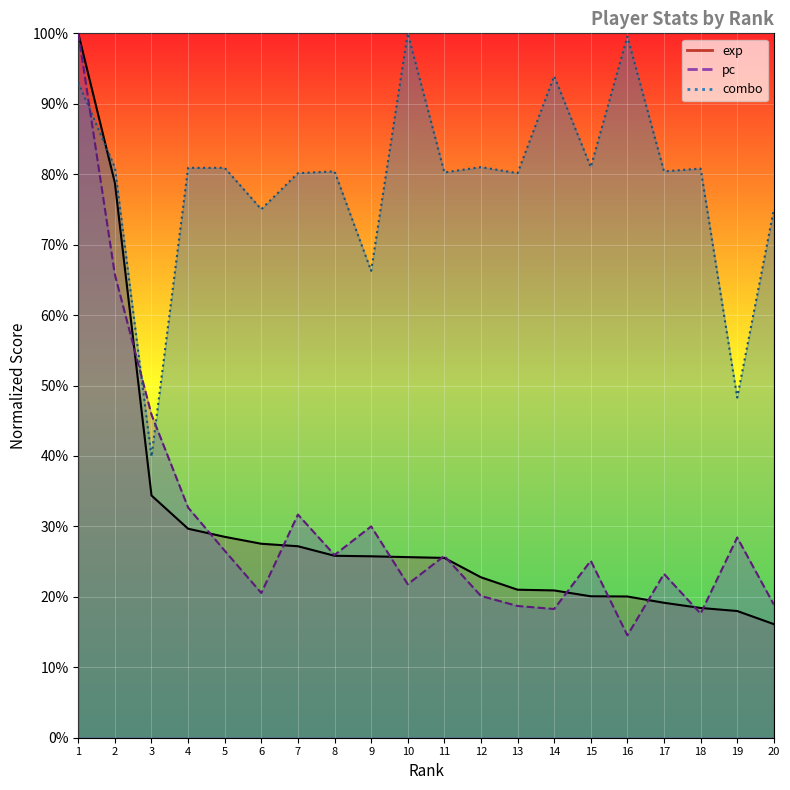

At which category is the sum across all series the highest?

1